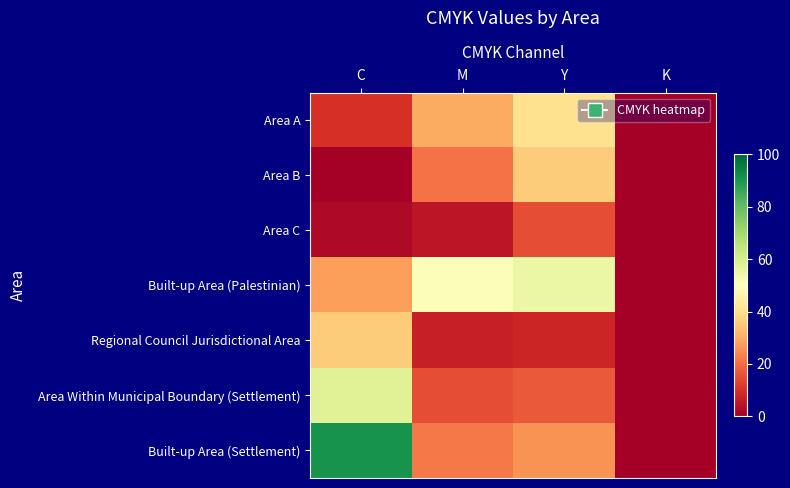

Reading left to right, list all the values displayed in this chart.

Area A: C=10	M=30	Y=41	K=0
Area B: C=0	M=21	Y=36	K=0
Area C: C=2	M=5	Y=15	K=0
Built-up Area (Palestinian): C=28	M=51	Y=55	K=0
Regional Council Jurisdictional Area: C=36	M=7	Y=8	K=0
Area Within Municipal Boundary (Settlement): C=58	M=15	Y=17	K=0
Built-up Area (Settlement): C=91	M=22	Y=26	K=0